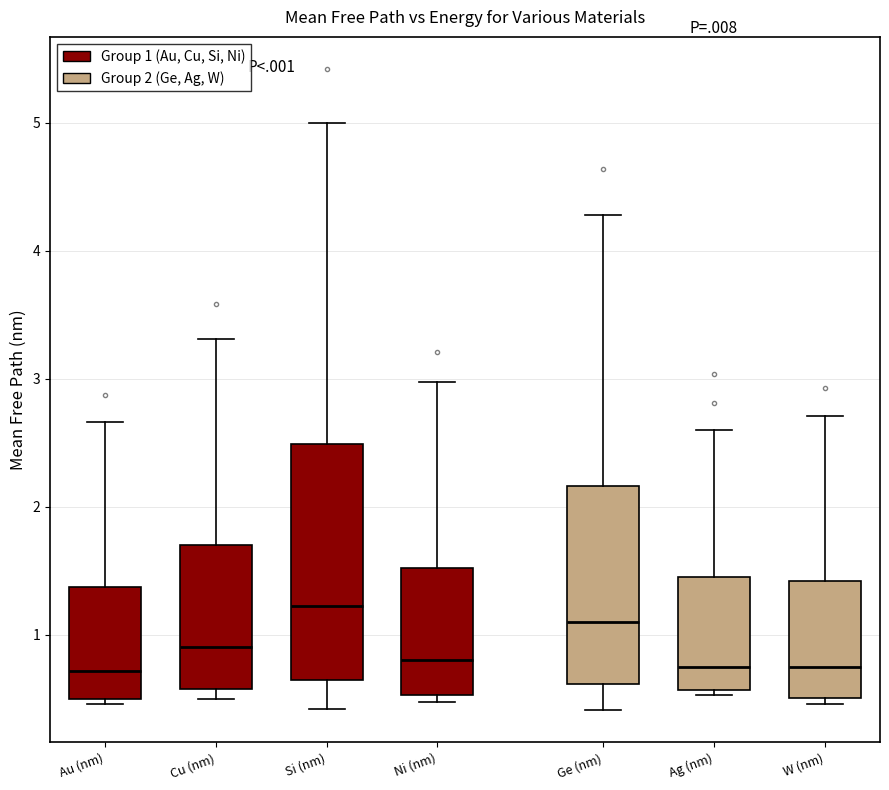

Reading left to right, transcribe this box plot: for each box, give where its median line is, the range the box spans, and where its two whiskers end, as read against the y-axis. The values are not printed on the chart, so give them approximately, as read against the axis.

Au (nm): median 0.7, box 0.5 to 1.4, whiskers 0.5 (just below the box's lower edge) to 2.7
Cu (nm): median 0.9, box 0.6 to 1.7, whiskers 0.5 to 3.3
Si (nm): median 1.2, box 0.6 to 2.5, whiskers 0.4 to 5.0
Ni (nm): median 0.8, box 0.5 to 1.5, whiskers 0.5 (just below the box's lower edge) to 3.0
Ge (nm): median 1.1, box 0.6 to 2.2, whiskers 0.4 to 4.3
Ag (nm): median 0.7, box 0.6 to 1.4, whiskers 0.5 to 2.6
W (nm): median 0.7, box 0.5 to 1.4, whiskers 0.5 (just below the box's lower edge) to 2.7